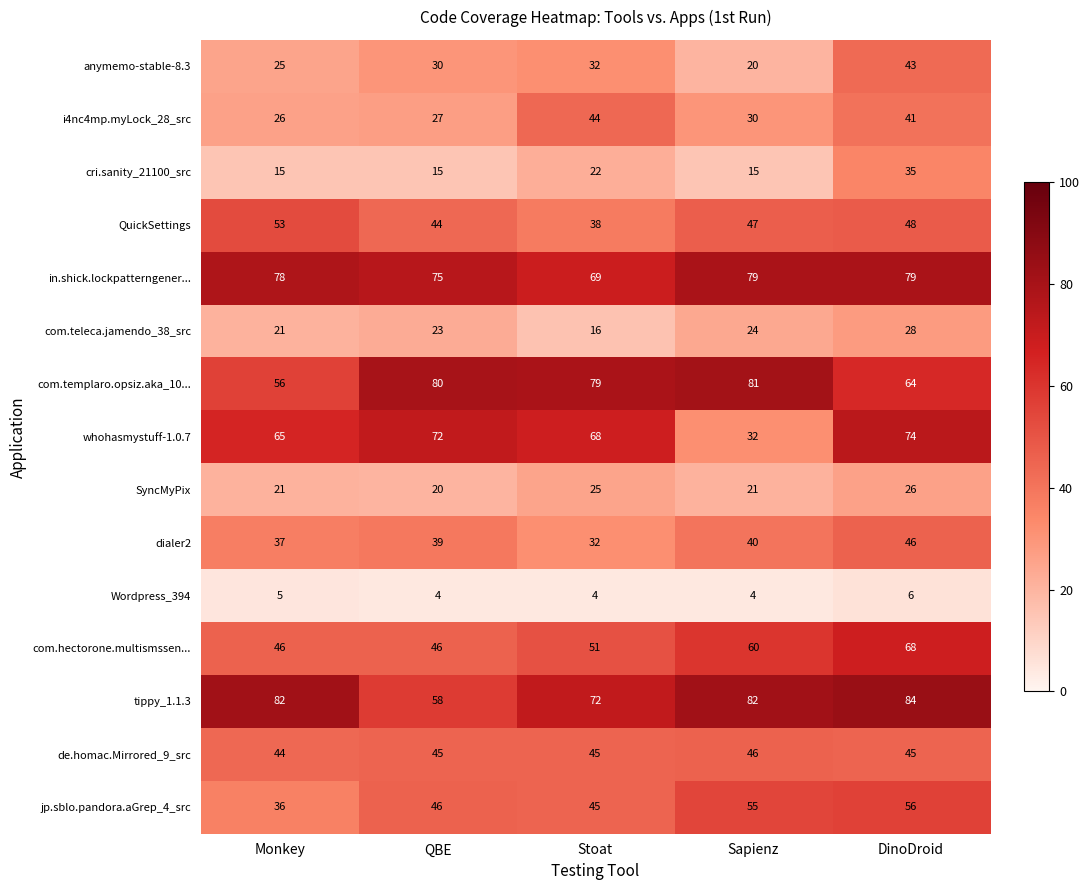

What value does the SyncMyPix series have at QBE?

20